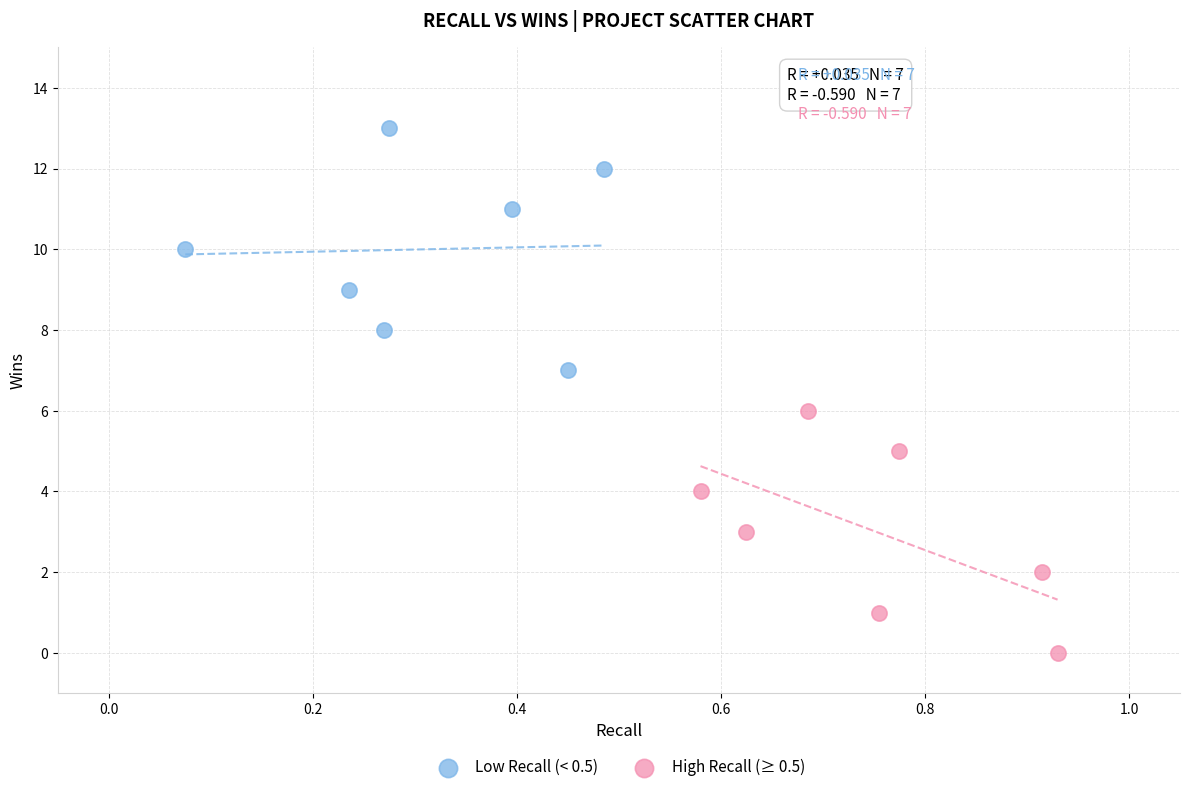

What are all the series names shown in the legend?

Low Recall (< 0.5), High Recall (≥ 0.5)